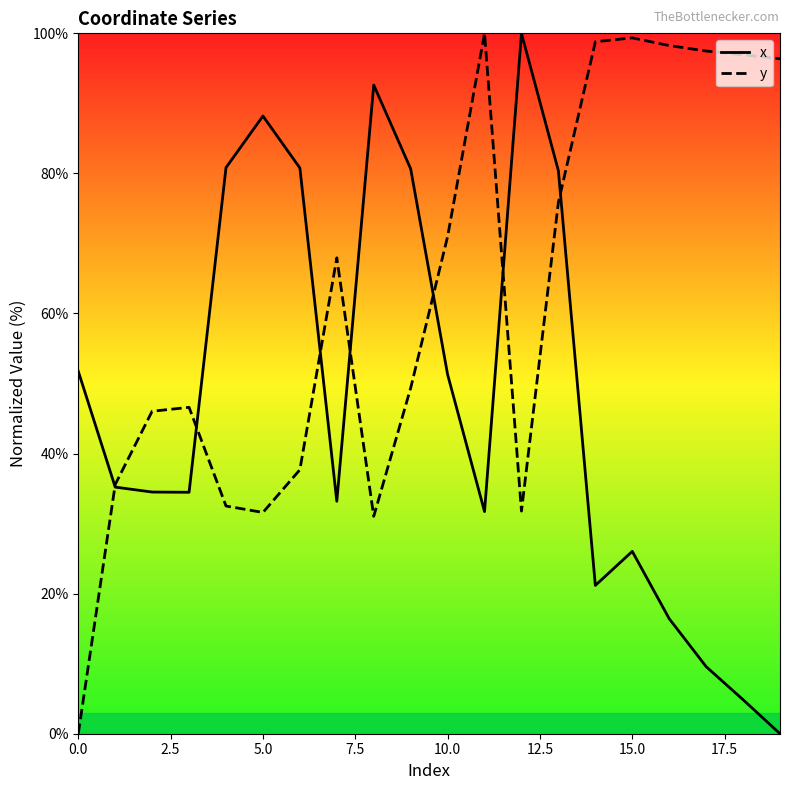

What position from the right is 19?

1